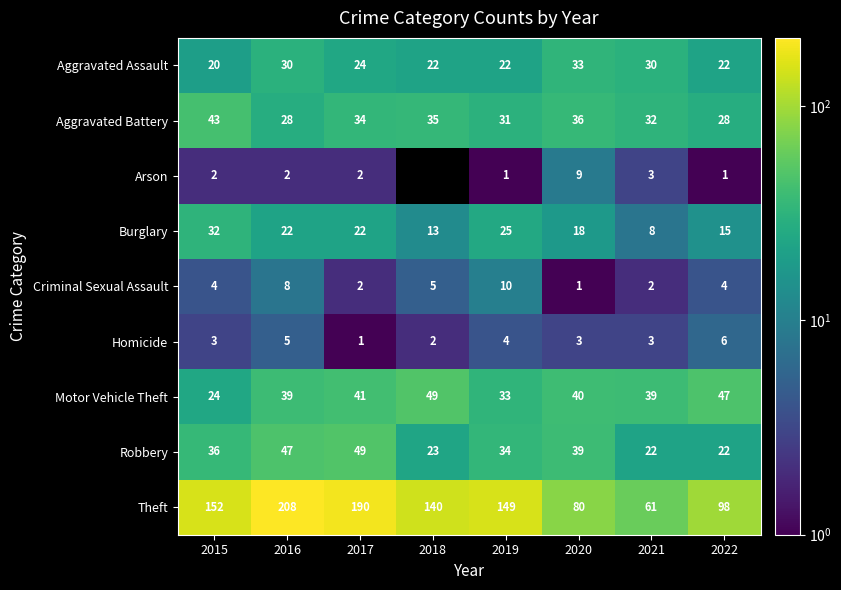

Where does the Burglary series first go above 22?

2015